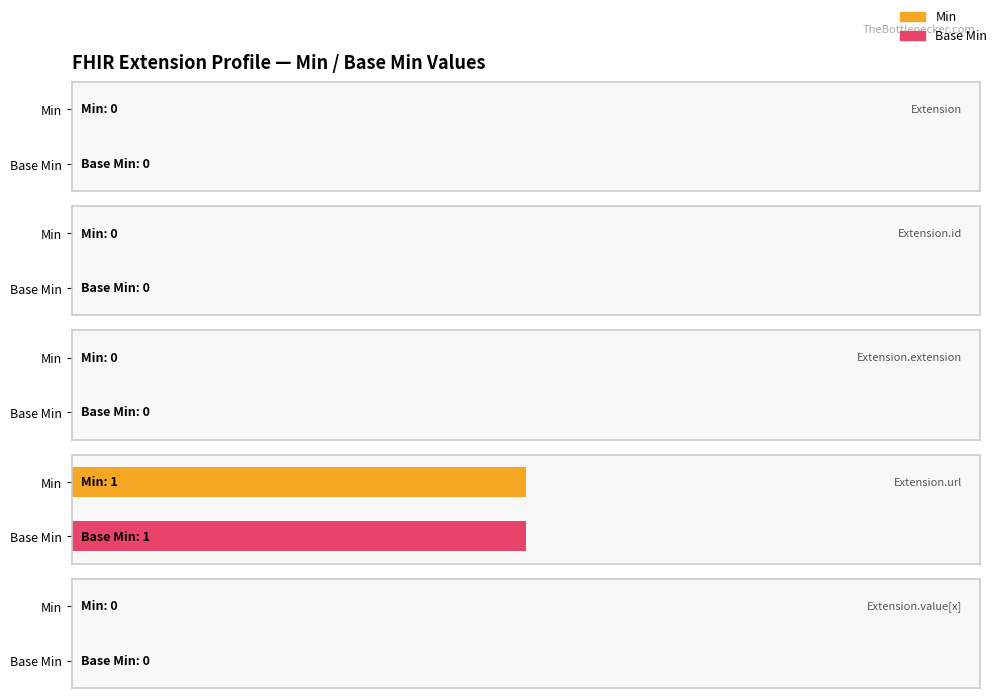

Count the Min values in the range 0 to 1.

5